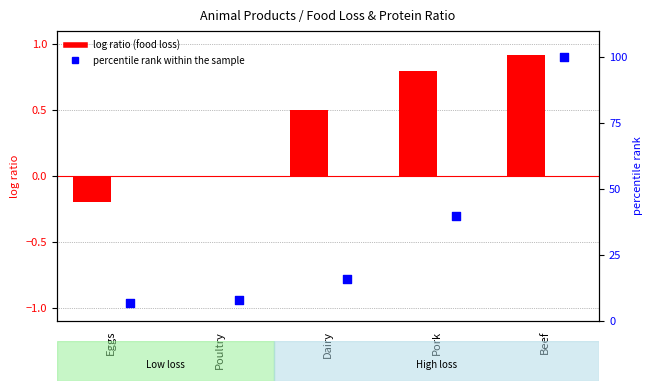

What is the total value across all series at Dairy?

16.5